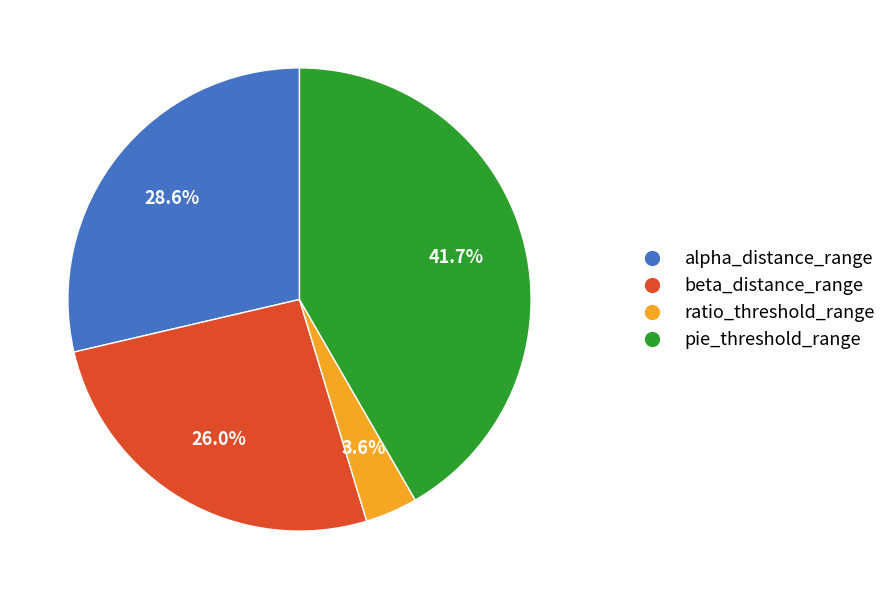

Does any single category account for the majority?

No